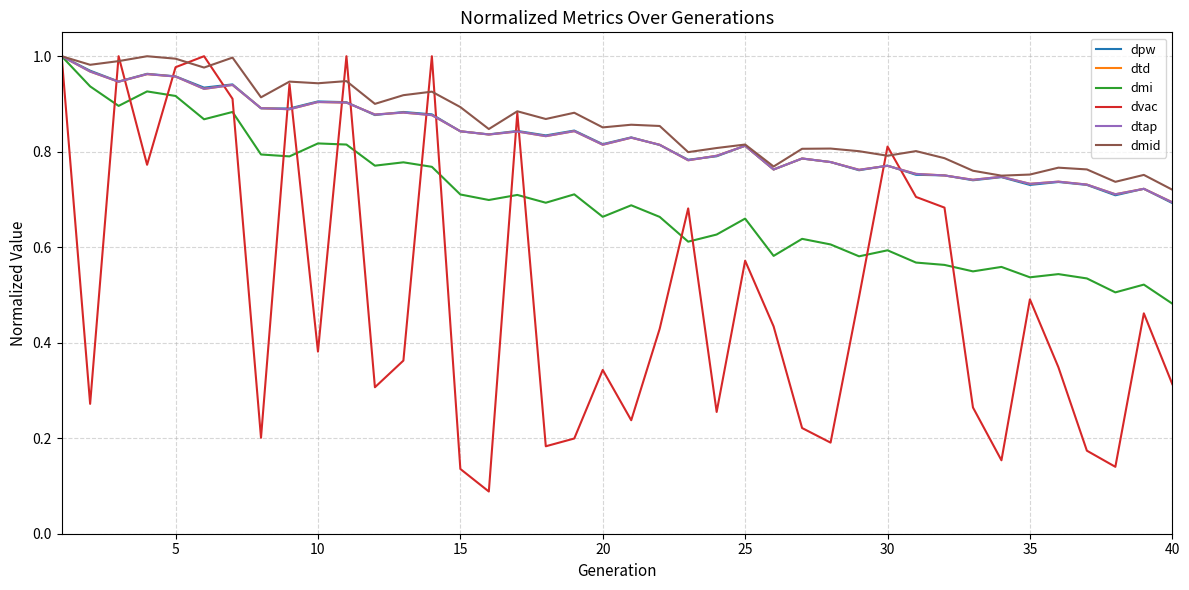

What is the minimum value for dpw?

0.7